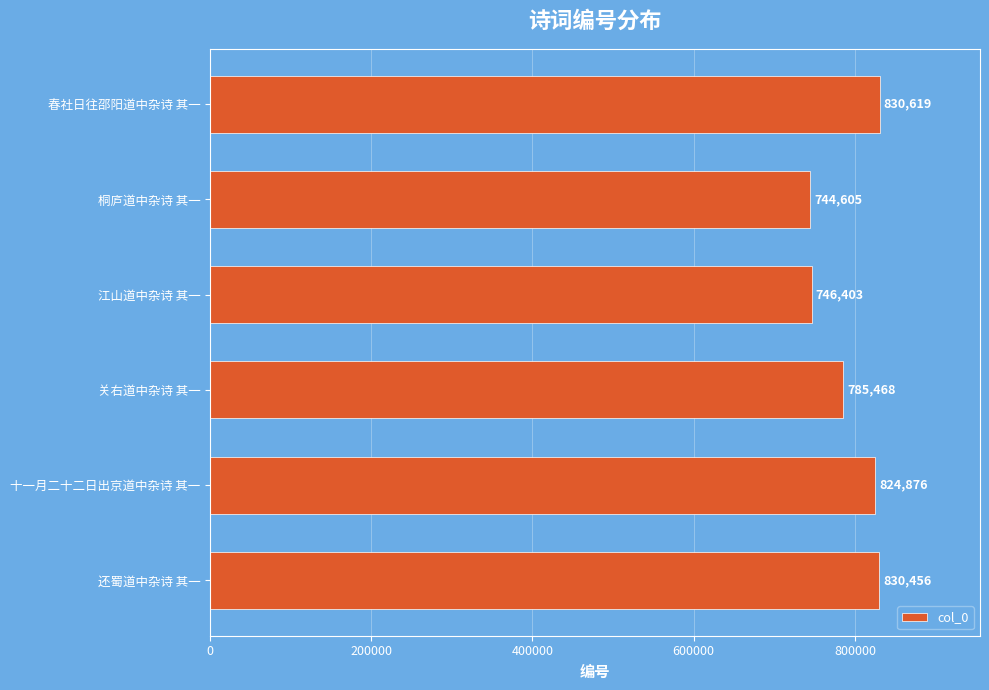

Which label corresponds to the largest value in the chart?

春社日往邵阳道中杂诗 其一